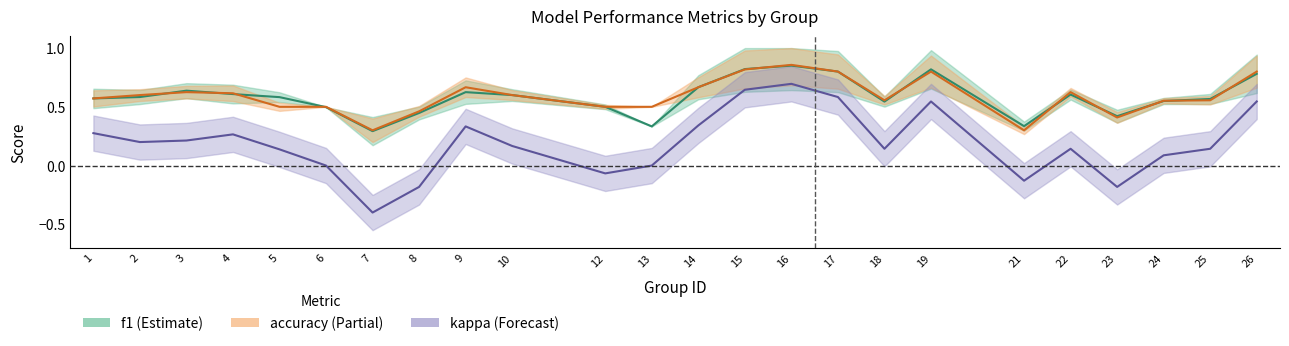

Which has a higher value, 21 or 22?

22